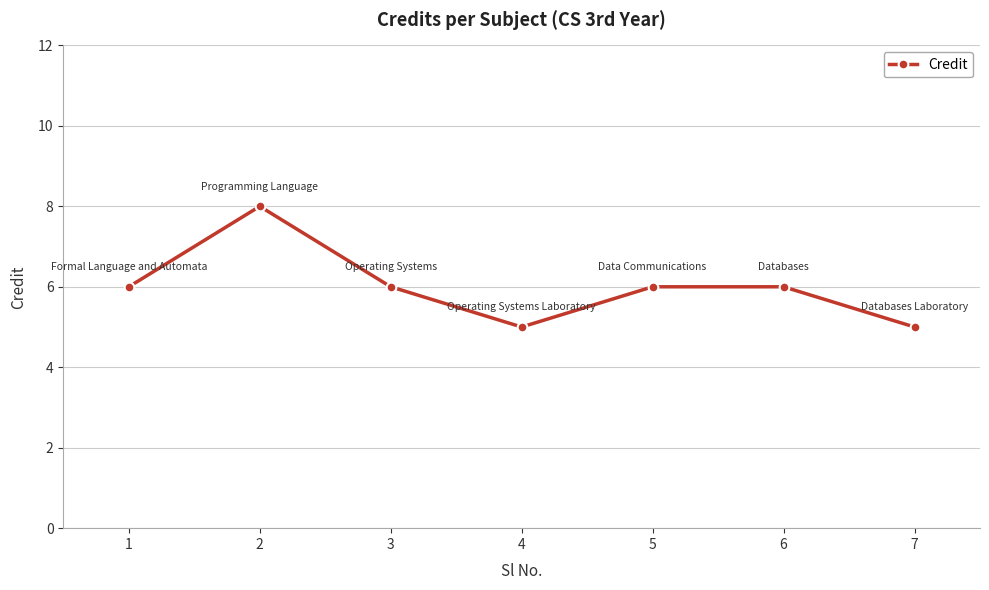

What is the difference between the maximum and second lowest values?

3